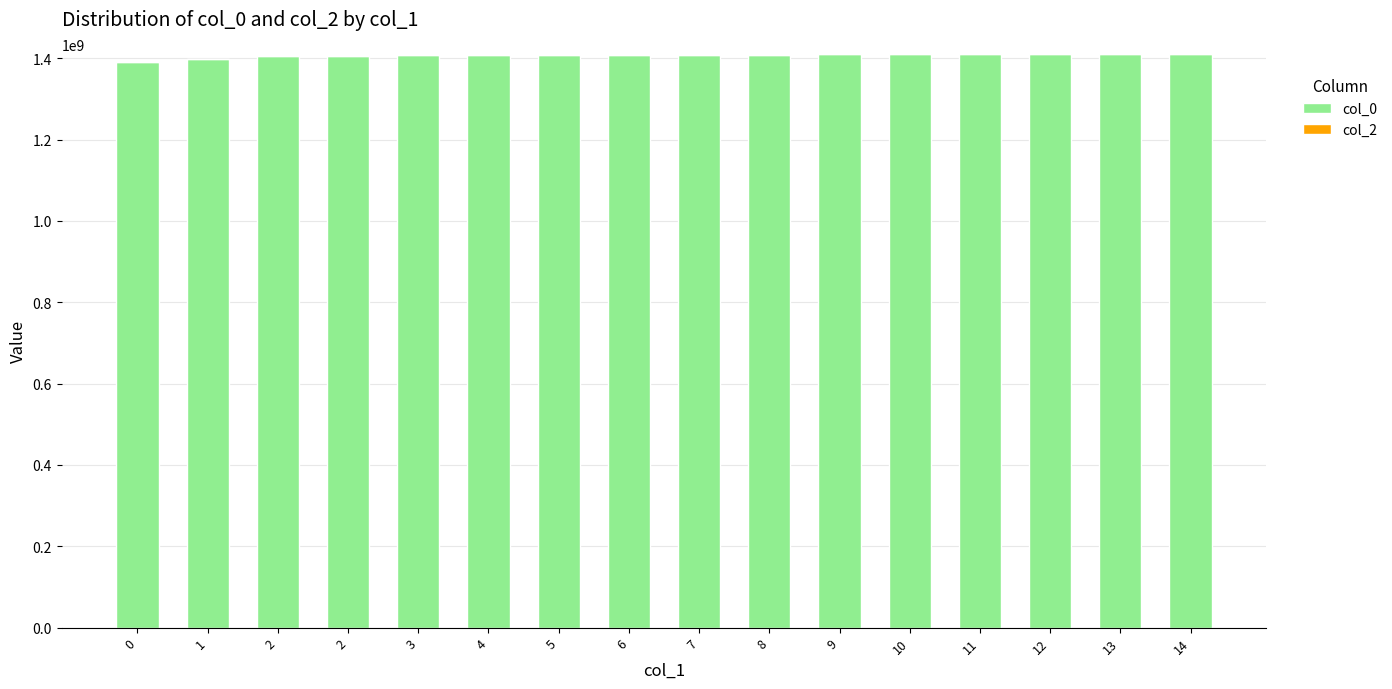

How many bars are there in total?

16